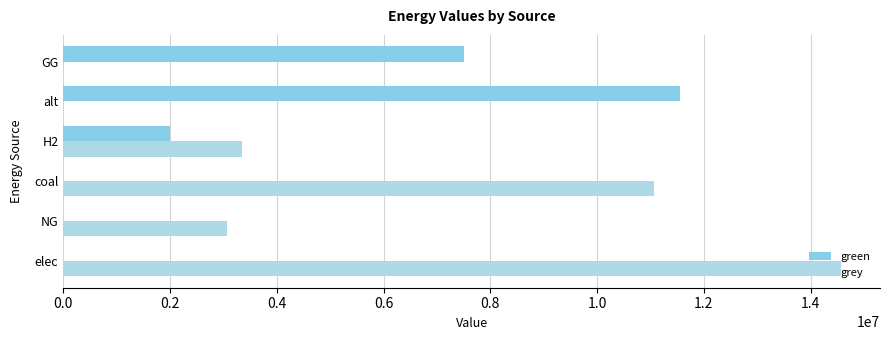

List the series in order of their peak value, highest first.

grey, green